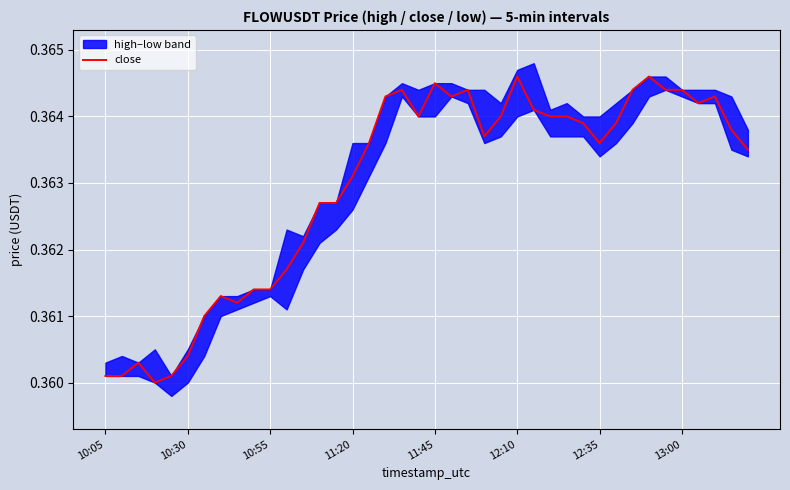

Is this an area chart (filled region under the line)?

No